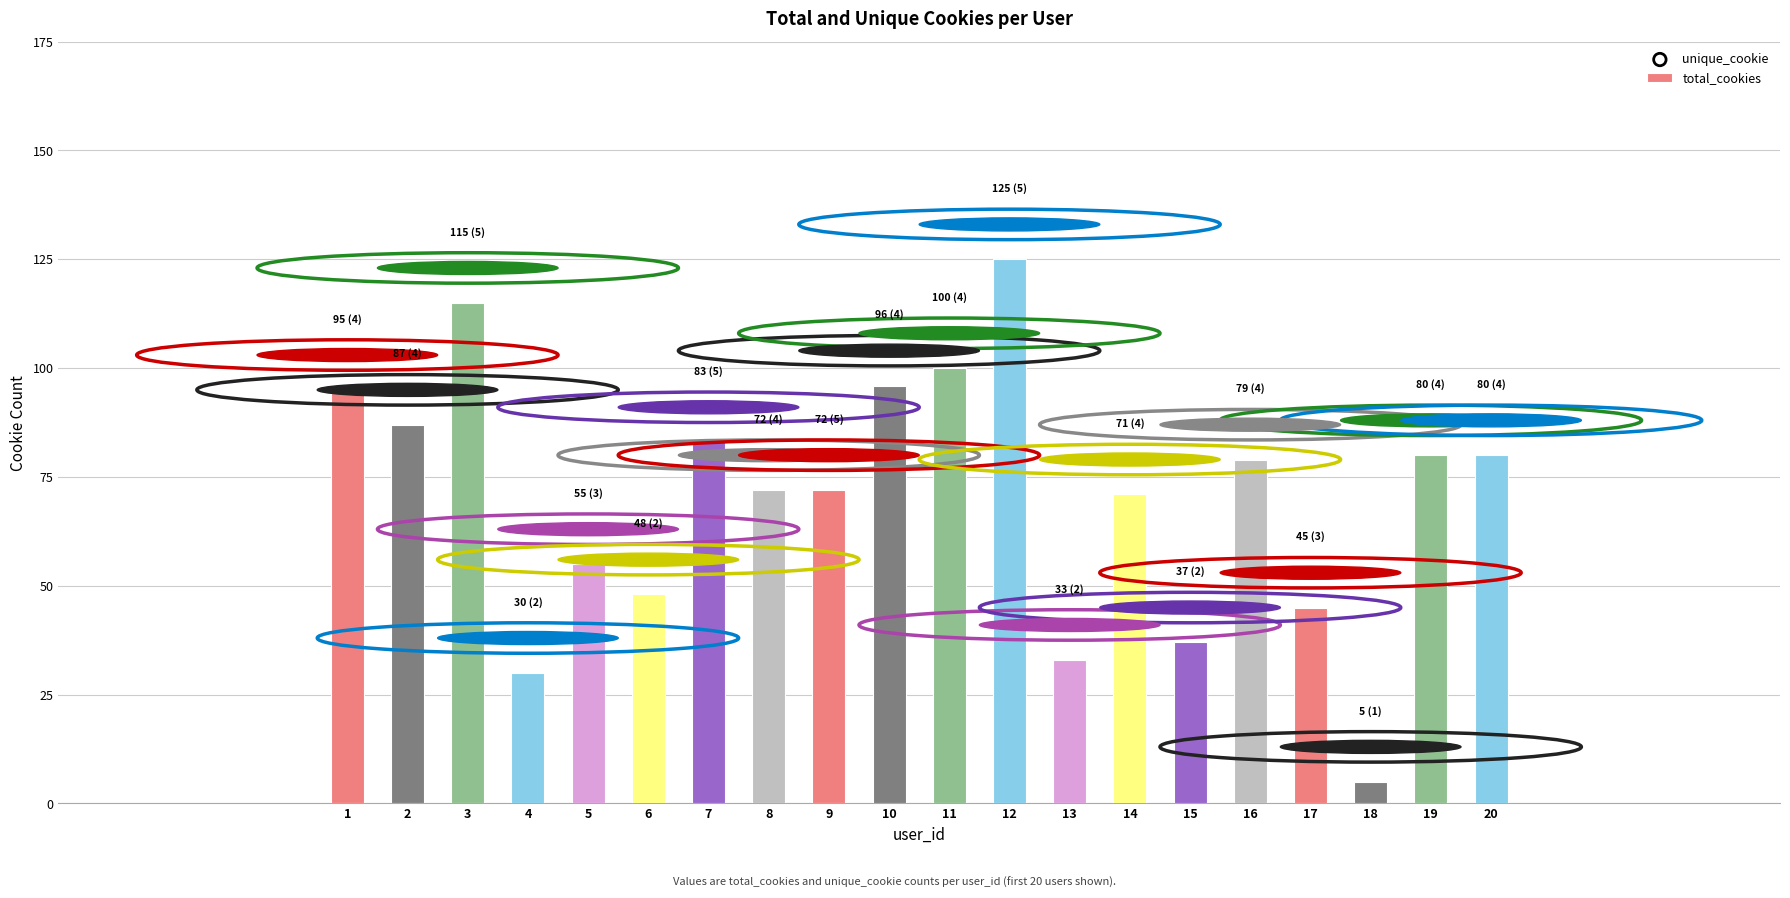

What is the change in value from 10 to 20?

-16